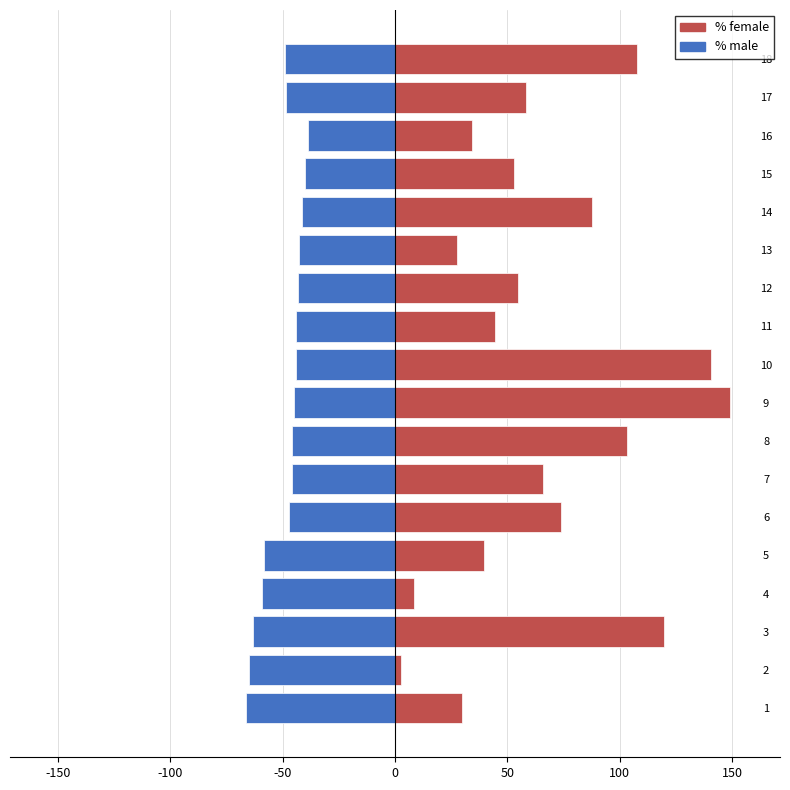

Which series has the largest range (max minus min)?

% female